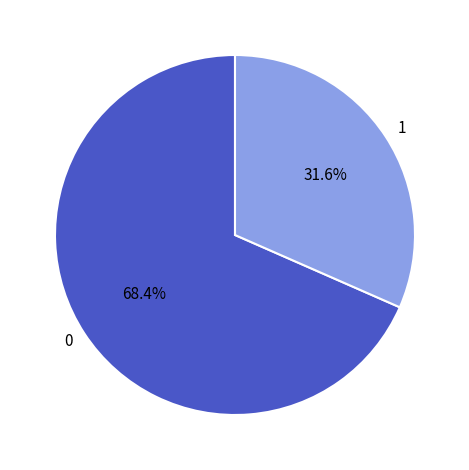

What is the largest slice in the pie chart?

0